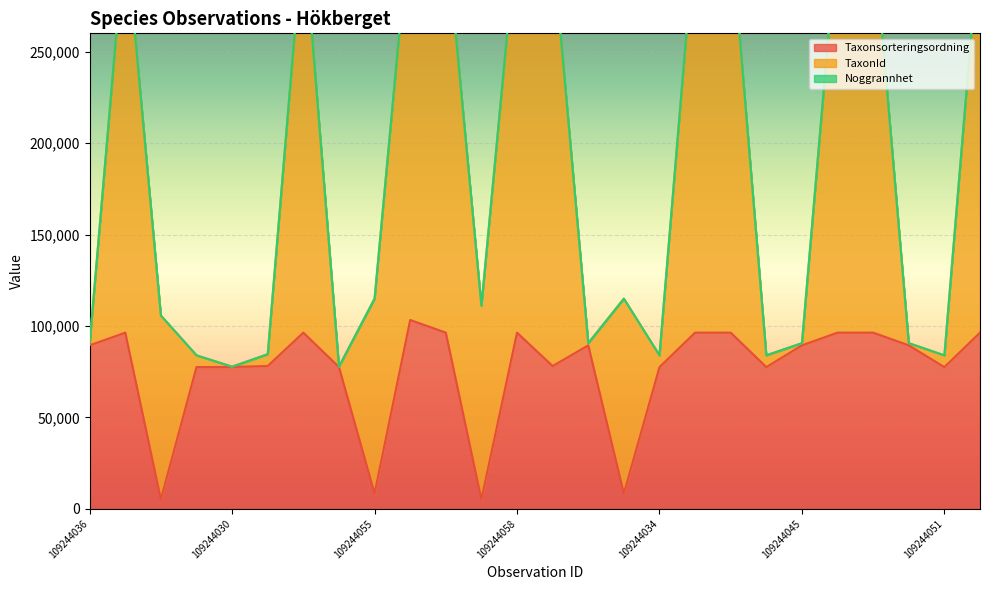

List the labels in order of TaxonId value, largest first.

109244056, 109244037, 109244033, 109244043, 109244039, 109244058, 109244044, 109244046, 109244042, 109244038, 109244041, 109244055, 109244053, 109244031, 109244032, 109244057, 109244047, 109244034, 109244050, 109244051, 109244036, 109244049, 109244045, 109244052, 109244030, 109244048